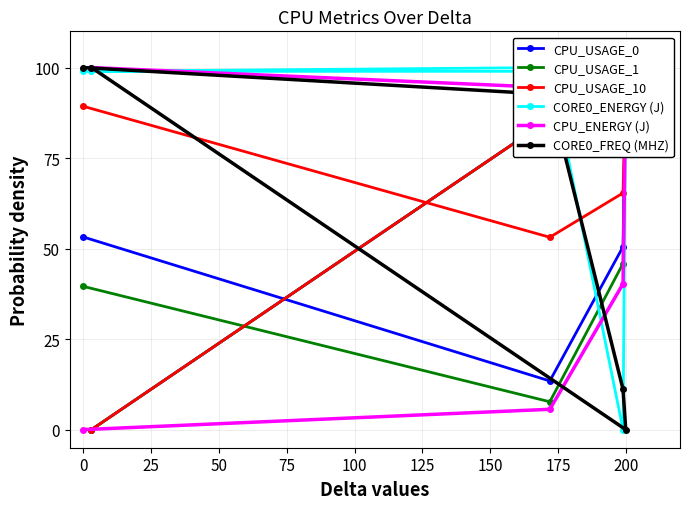

Is it true that CORE0_FREQ (MHZ) equals -51.1 at 200?

False